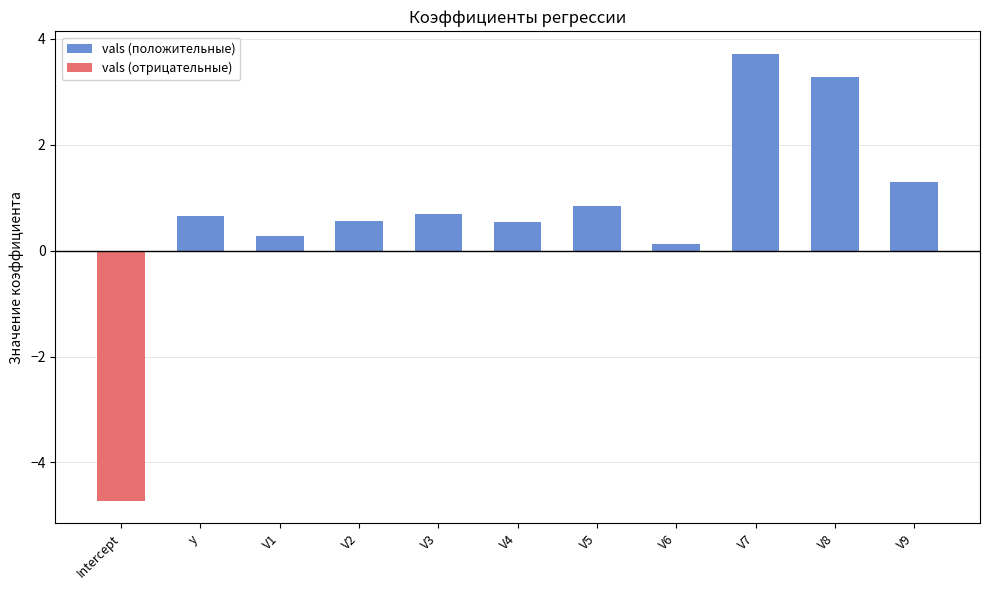

The value of vals (положительные) at V2 is 0.2. True or false?

False